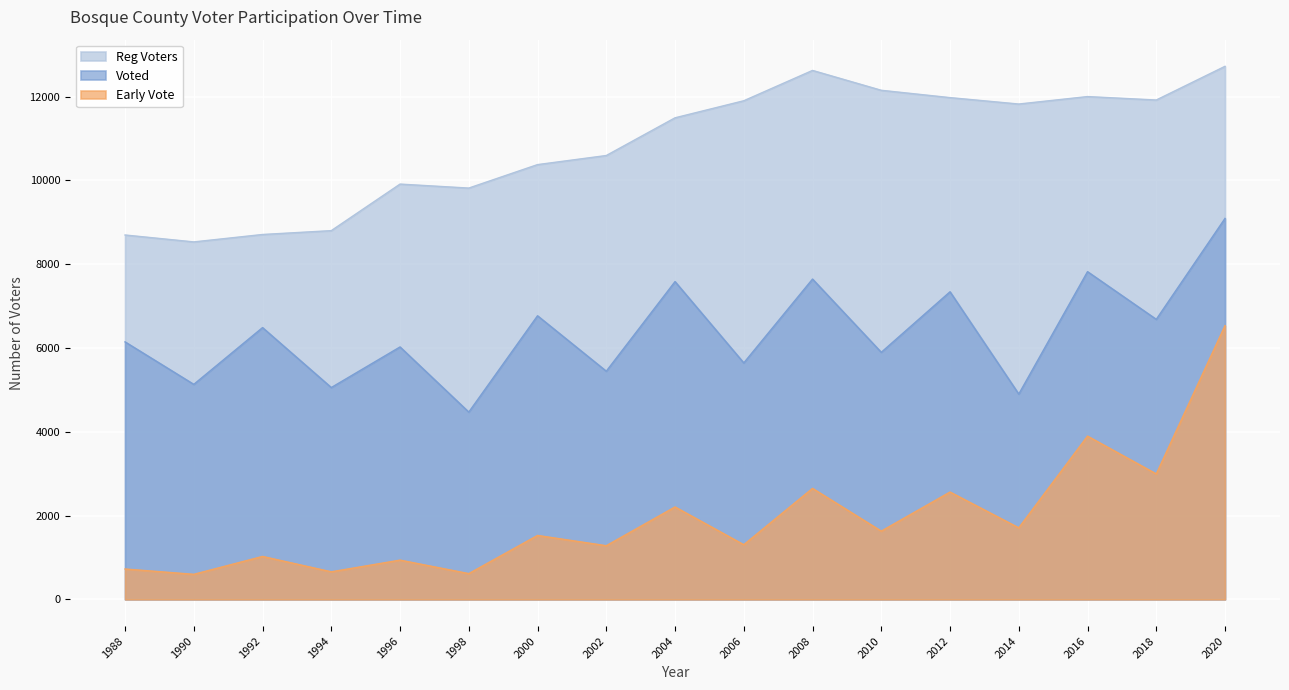

At 2012, list the series in order from smallest to largest.

Early Vote, Voted, Reg Voters